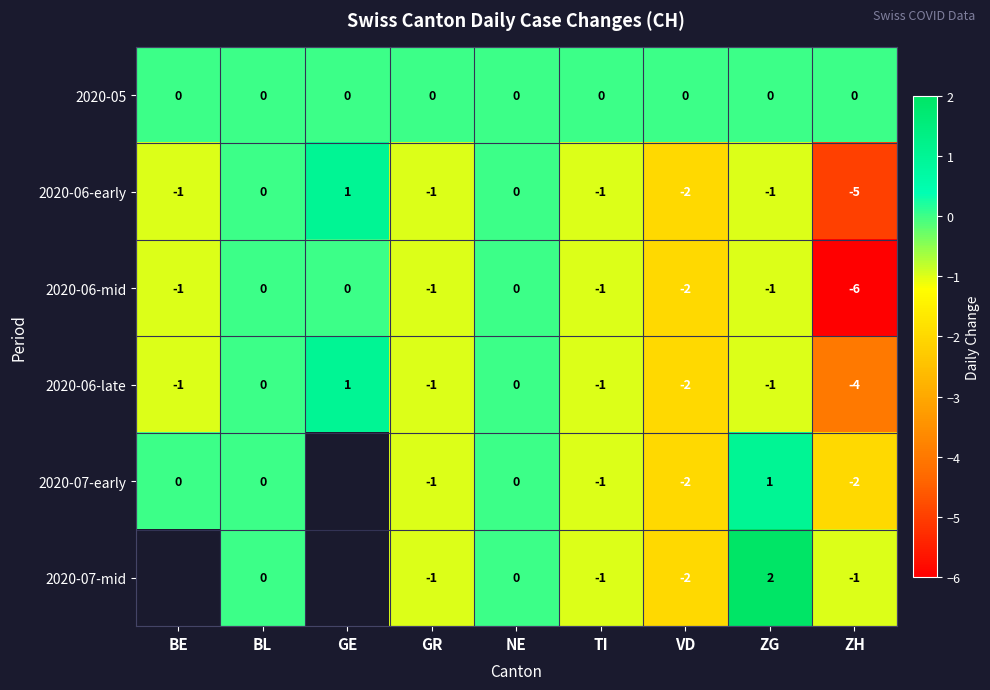

Which series changed the most between BL and ZG?

2020-07-mid